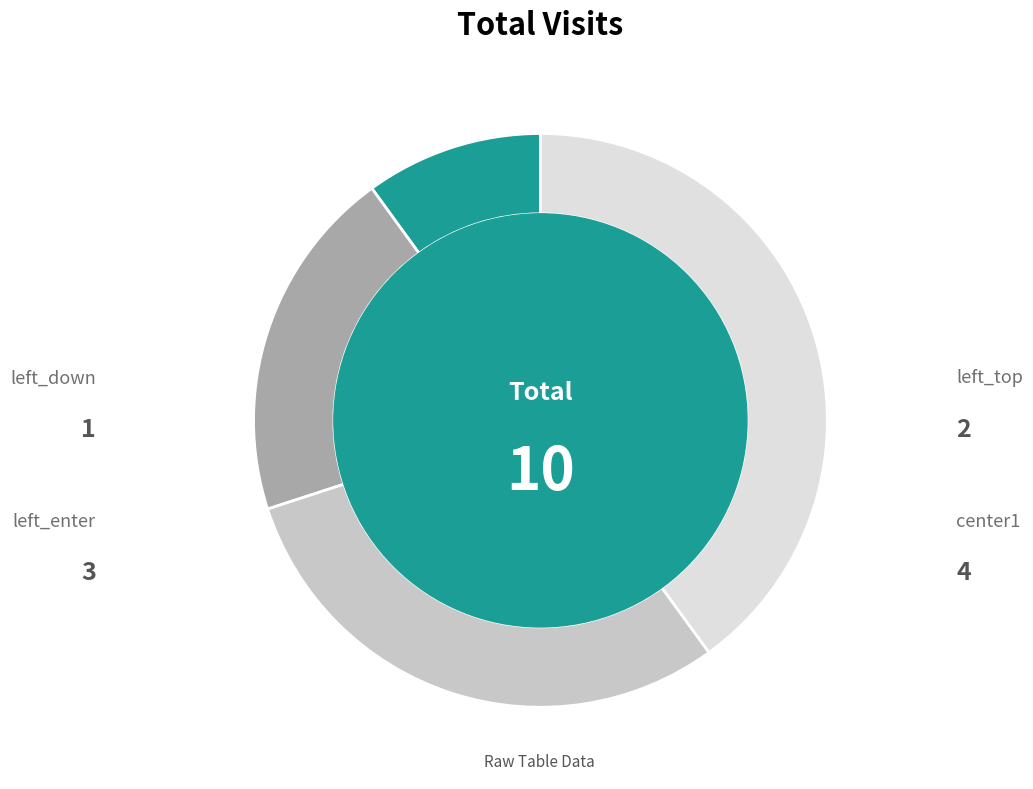

How many slices are in this pie chart?

4